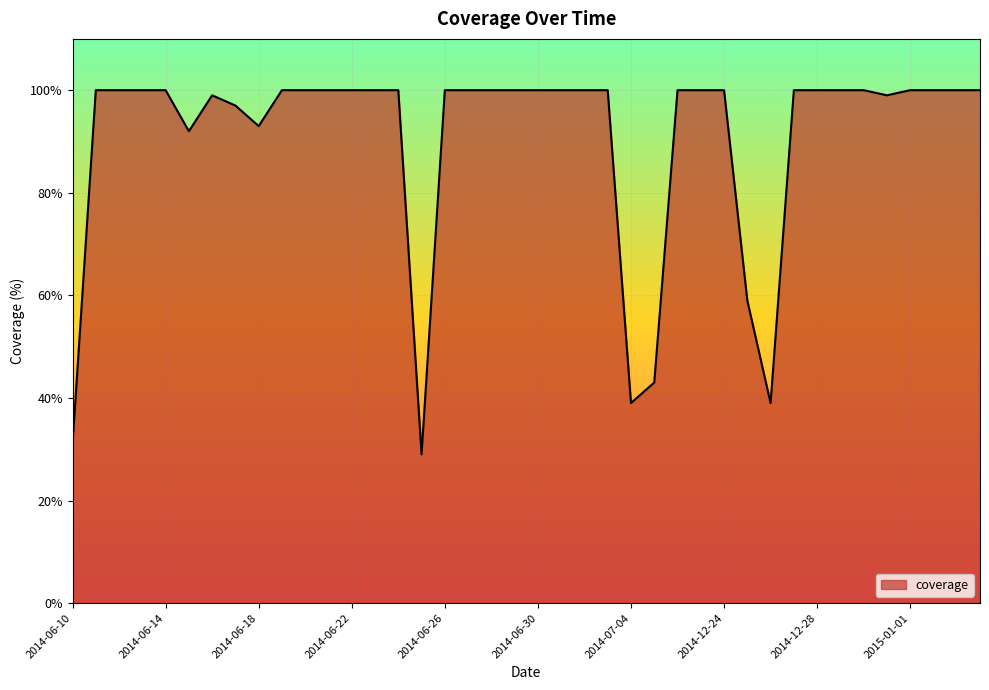

What is the greatest value displayed?

100